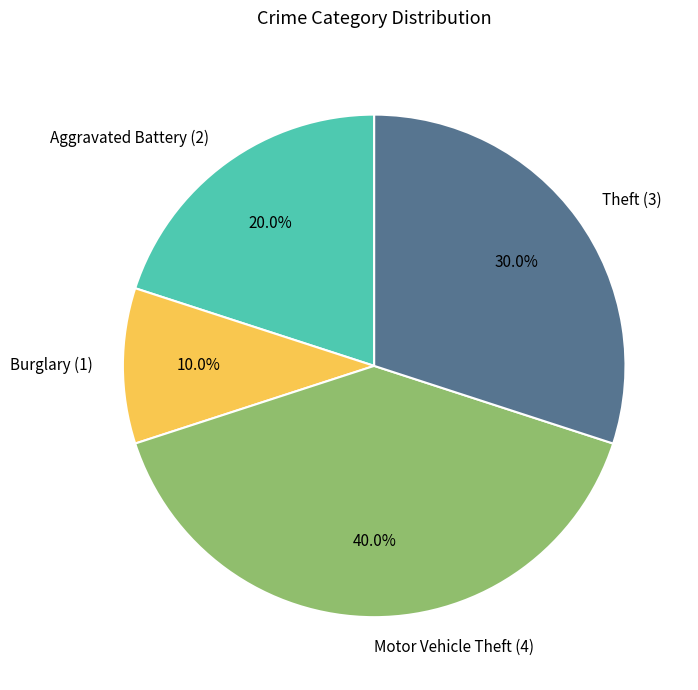

What is the smallest slice in the pie chart?

Burglary